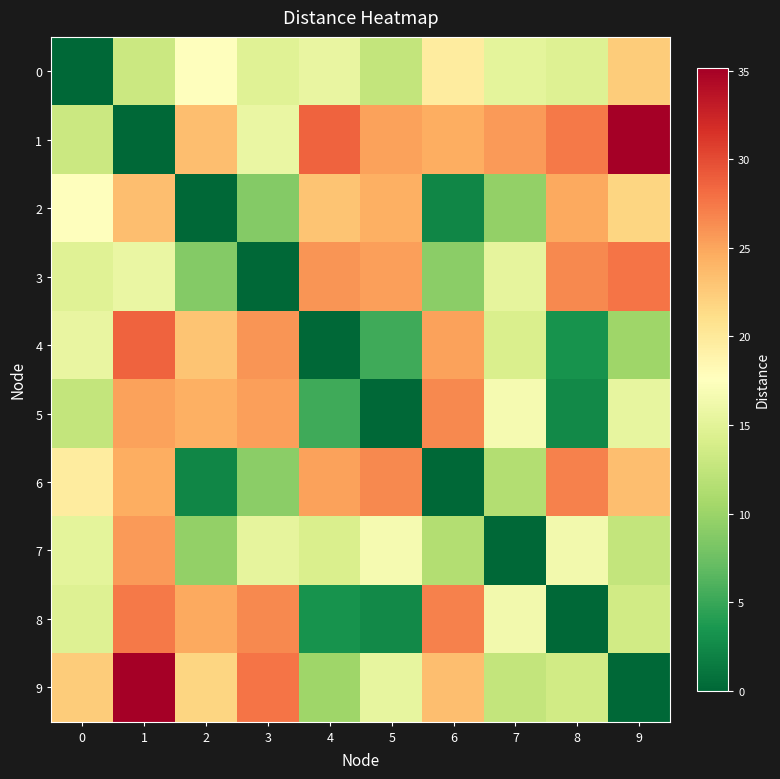

At 5, list the series in order from largest to smallest.

6, 3, 1, 2, 7, 9, 0, 4, 8, 5